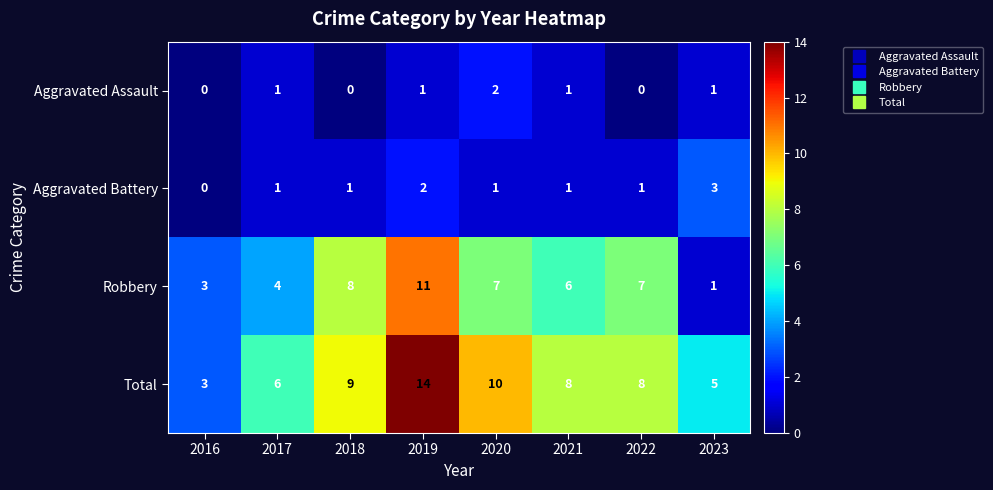

Which series has the largest total across all categories?

Total